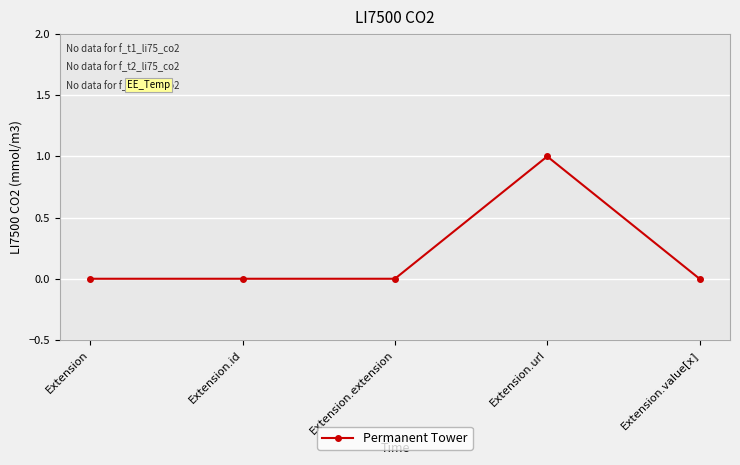

Between Extension.url and Extension.extension, which is larger?

Extension.url